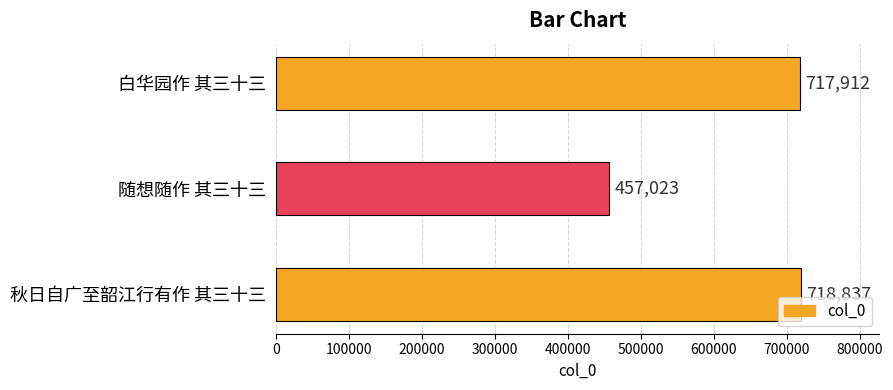

Reading bottom to top, transcribe all the data shown in this chart.

718837	457023	717912